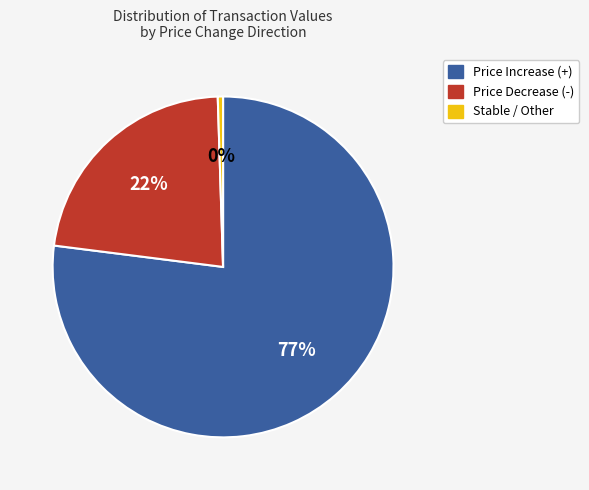

To the nearest percent, what is the average slice percentage?

33%